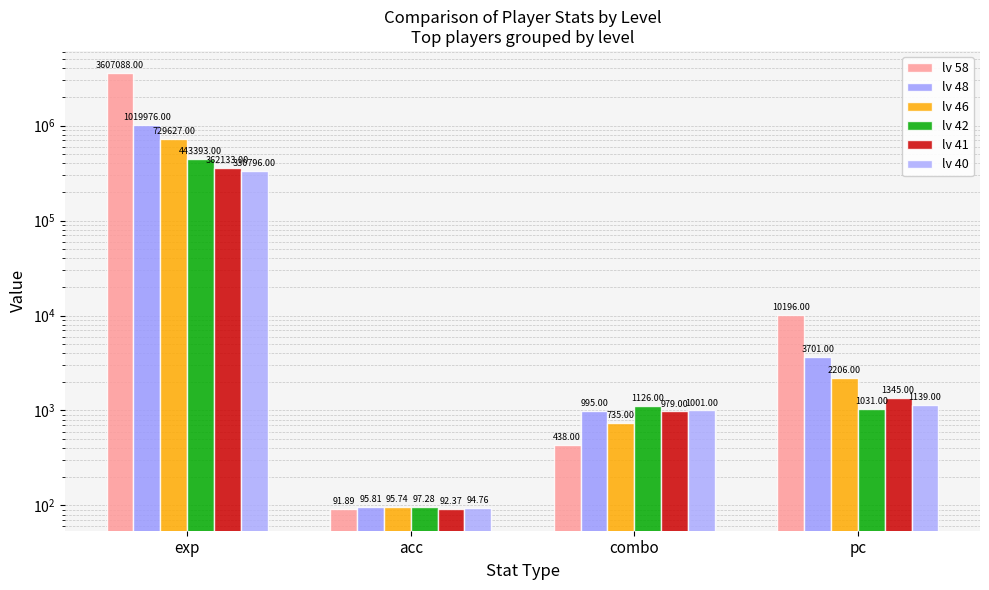

What is the label of the 4th bar from the left?

pc